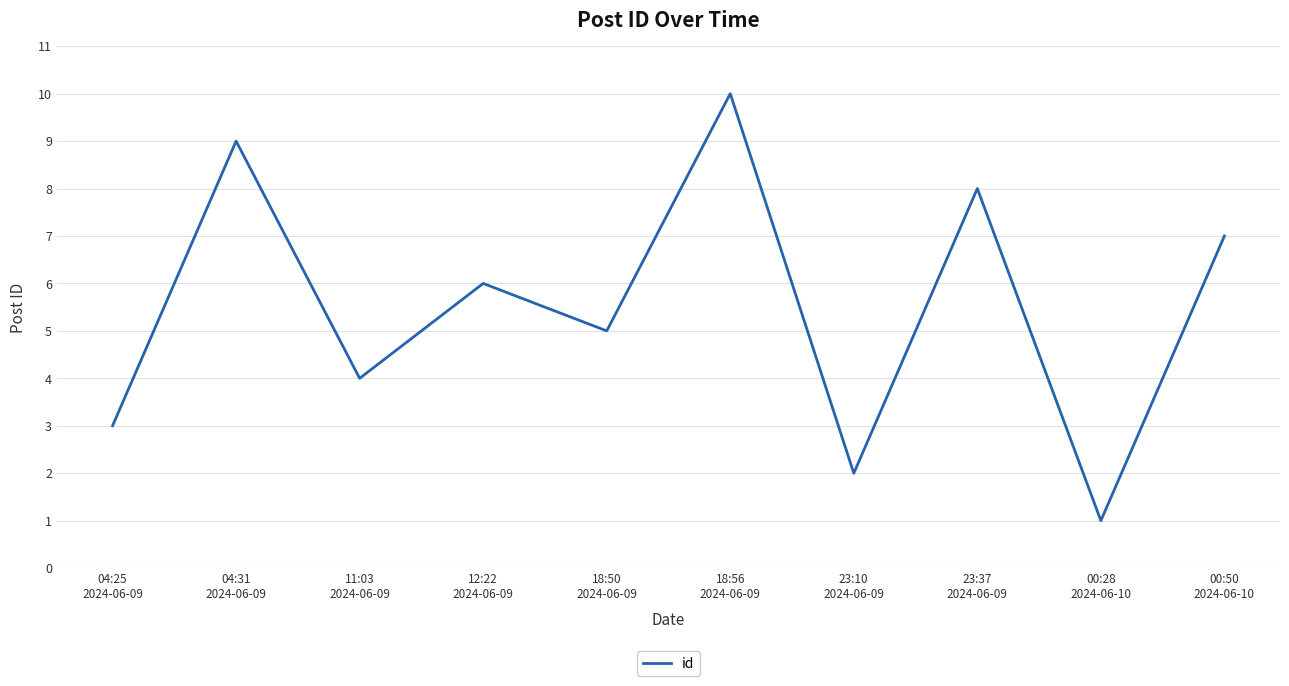

List the labels in order of value, smallest first.

00:28
2024-06-10, 23:10
2024-06-09, 04:25
2024-06-09, 11:03
2024-06-09, 18:50
2024-06-09, 12:22
2024-06-09, 00:50
2024-06-10, 23:37
2024-06-09, 04:31
2024-06-09, 18:56
2024-06-09